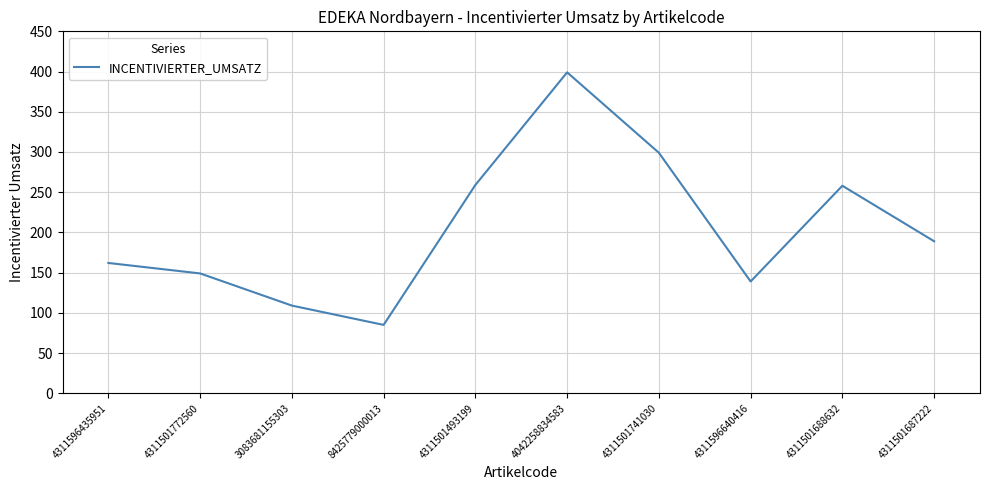

What is the difference between the maximum and minimum values?

314